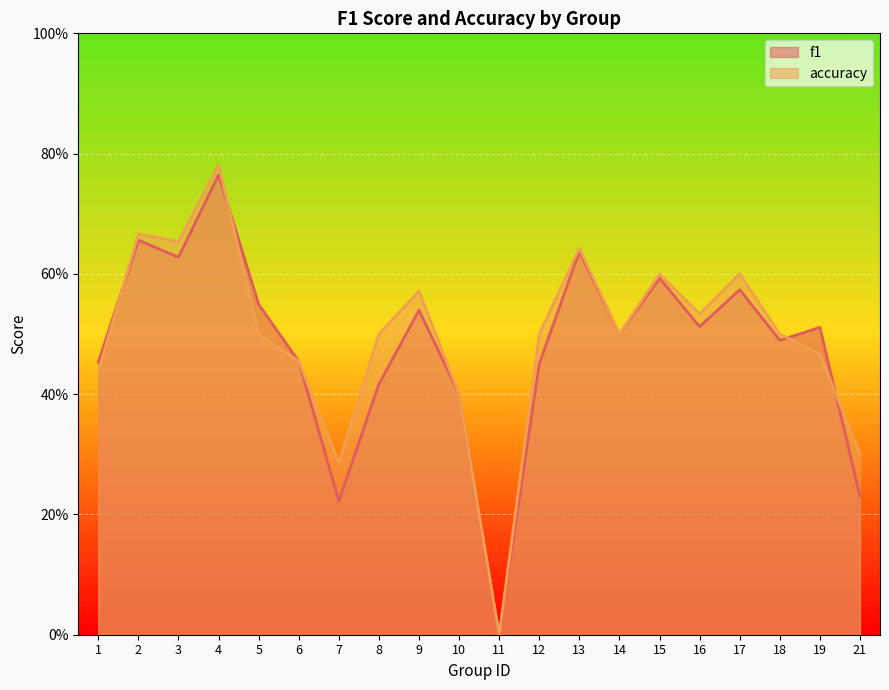

Rank the series by their average value, from lowest to highest.

f1, accuracy